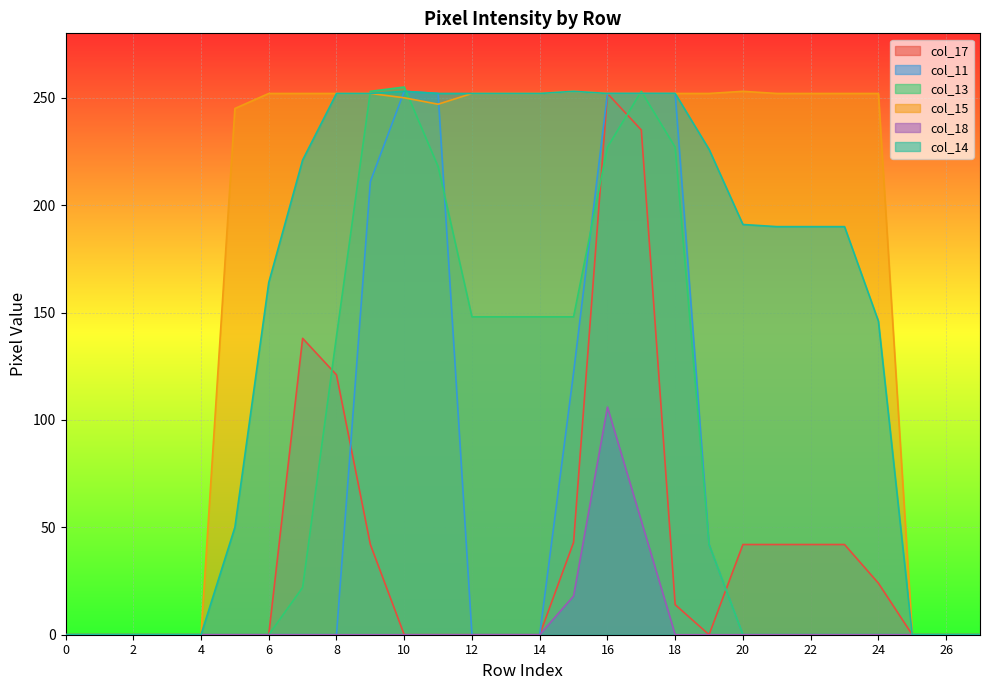

Where does the col_15 series first go above 252?

15